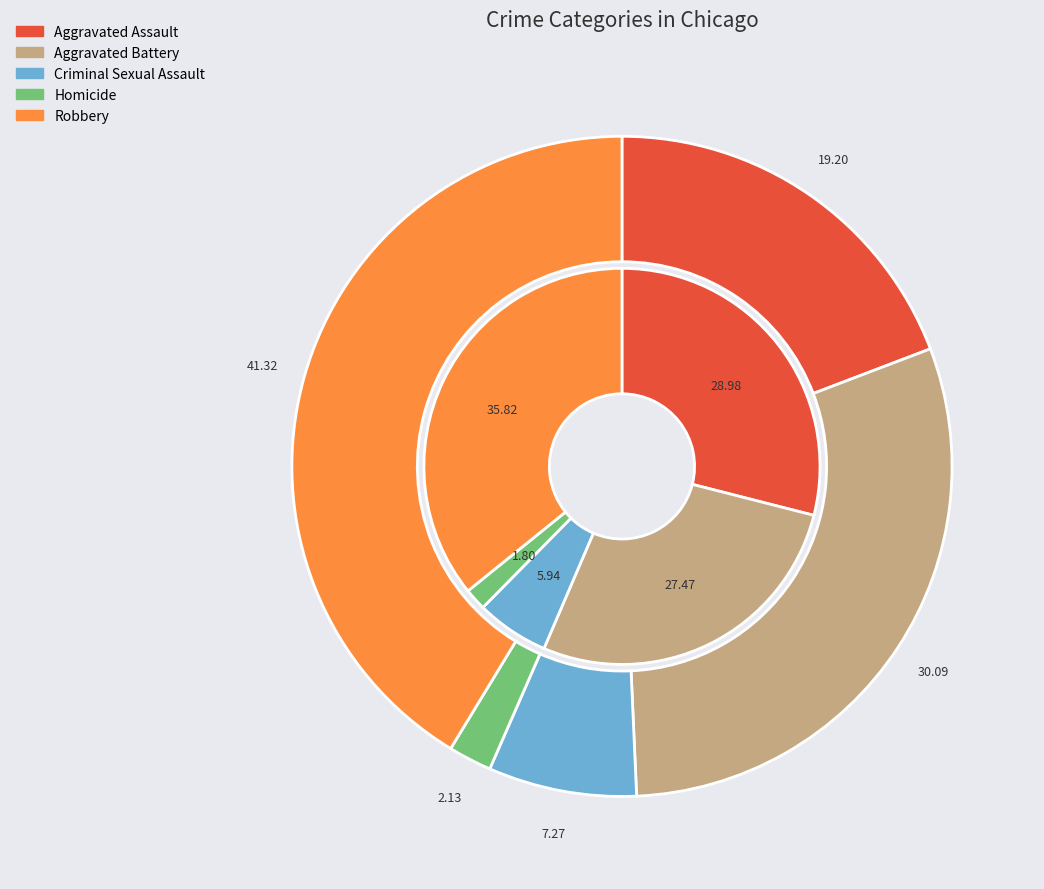

The 4 slice represents 36% of the pie. True or false?

True